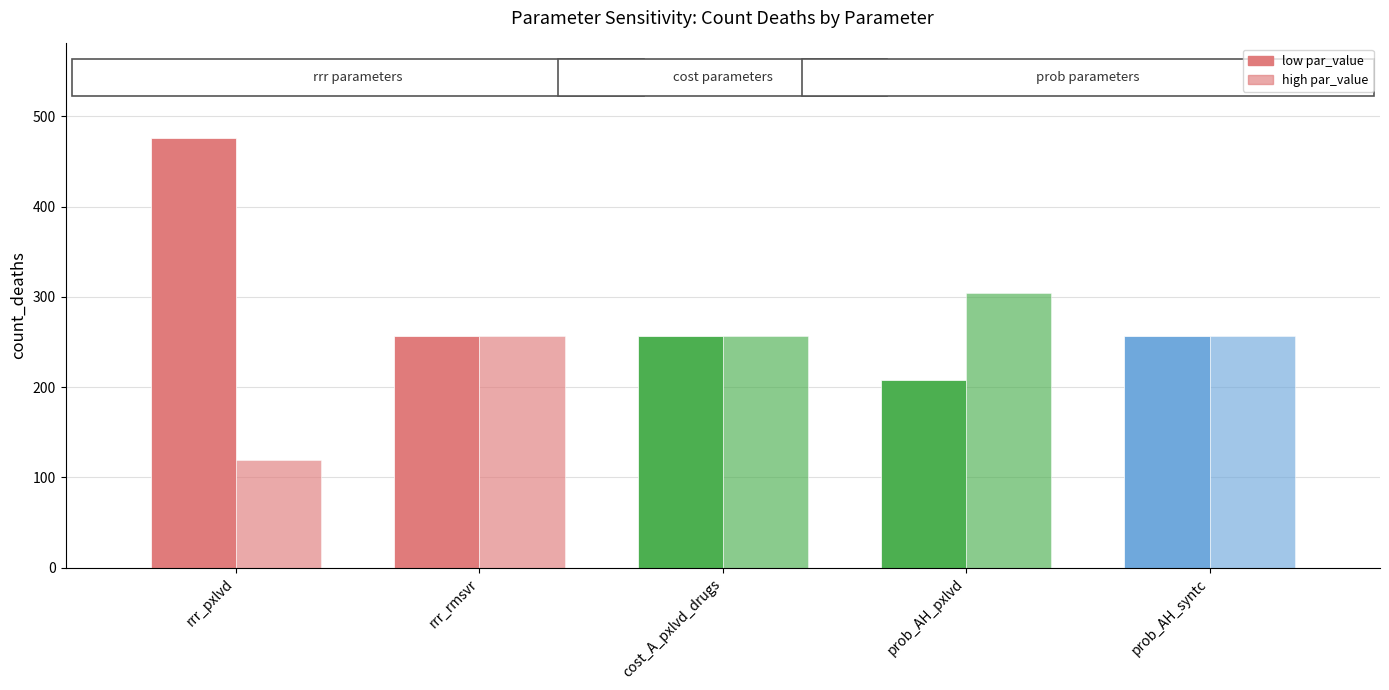

How many groups of bars are there?

5